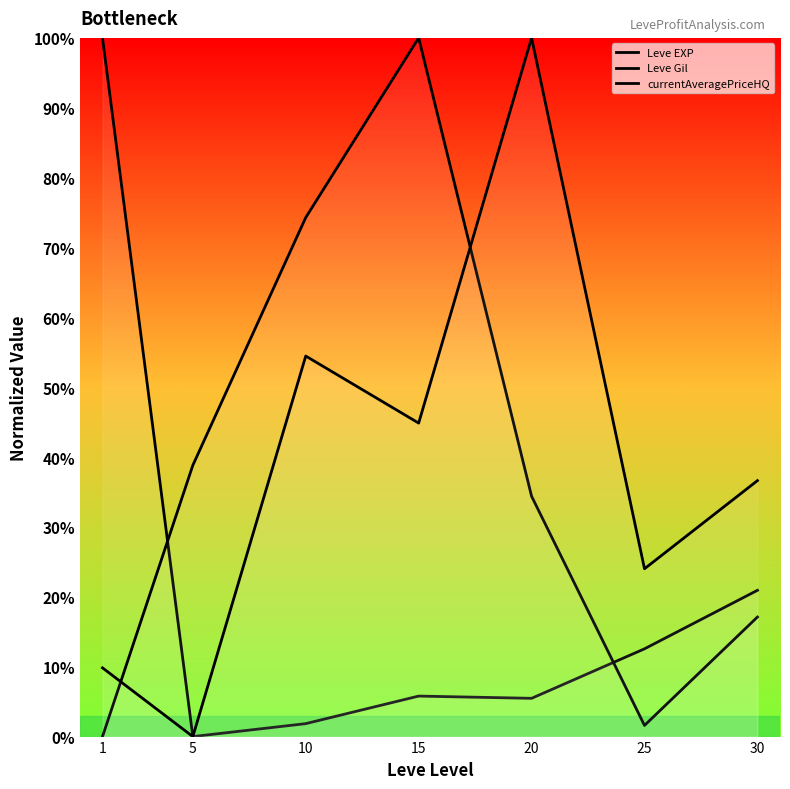

Reading left to right, what are all the values shown in this chart?

Leve EXP: 1=100.0	5=0.0	10=1.9	15=5.8	20=5.5	25=12.6	30=20.9
Leve Gil: 1=0.0	5=38.8	10=74.3	15=100.0	20=34.4	25=1.6	30=17.1
currentAveragePriceHQ: 1=9.8	5=0.0	10=54.5	15=44.9	20=100.0	25=24.0	30=36.6